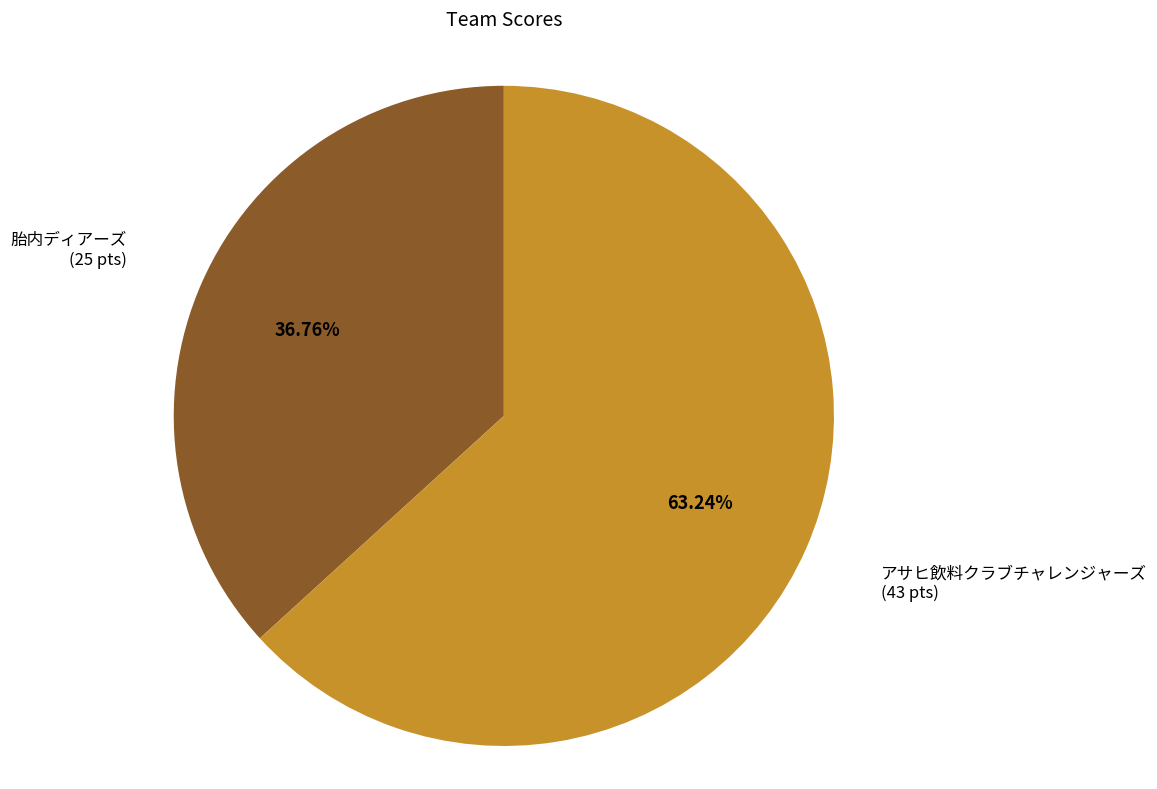

Which slice is the largest?

アサヒ飲料クラブチャレンジャーズ